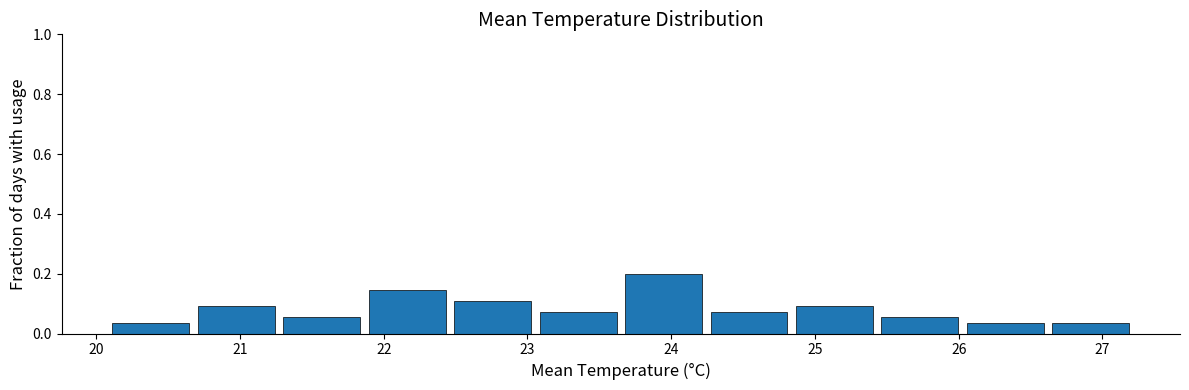

What is the height of the bar covering 25.4 to 26.0 on the x-axis? Neither the bar edges nor the heights are printed on the chart, so give them approximately, as read against the axes.

0.06